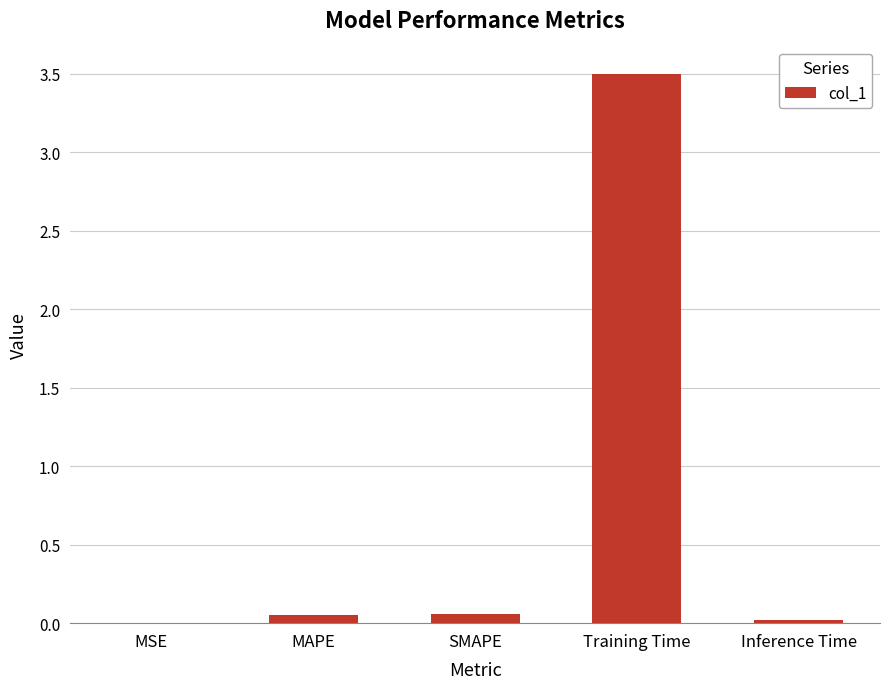

The chart shows a value of 1.7 at Training Time. True or false?

False